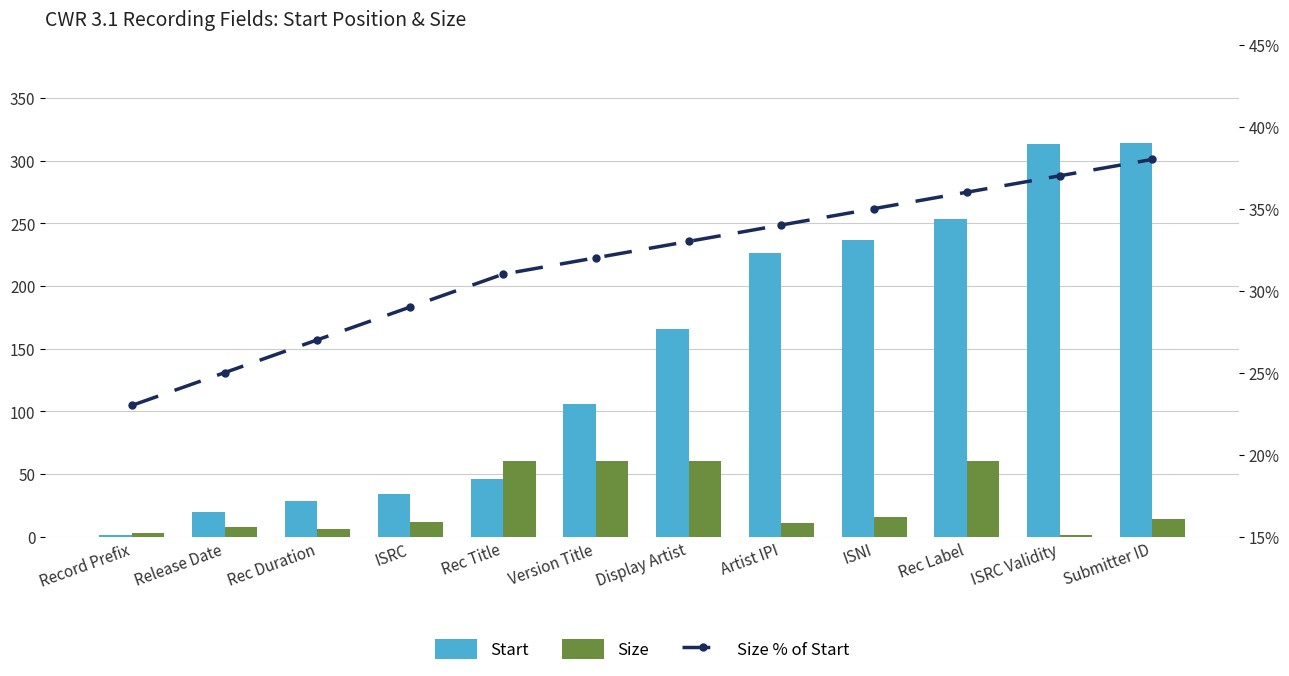

Is it true that Size % of Start equals 0.4 at Rec Duration?

False